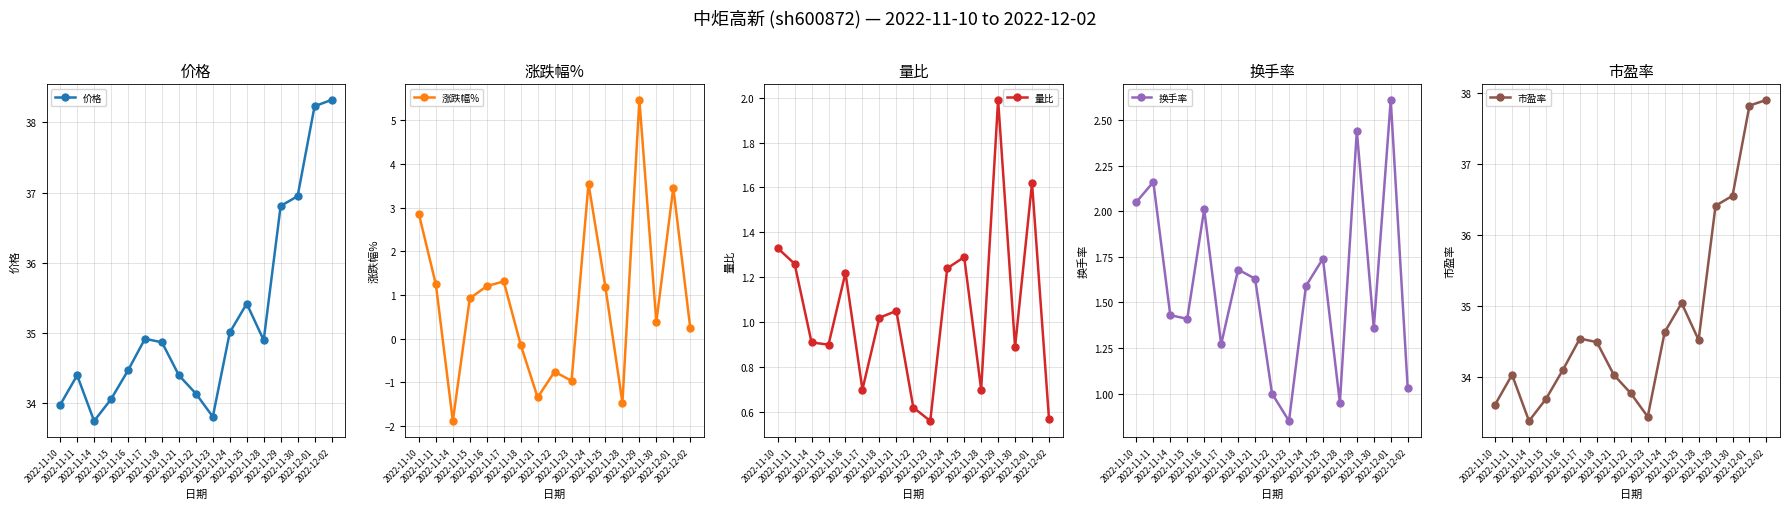

At which label does 换手率 reach its peak?

2022-12-01